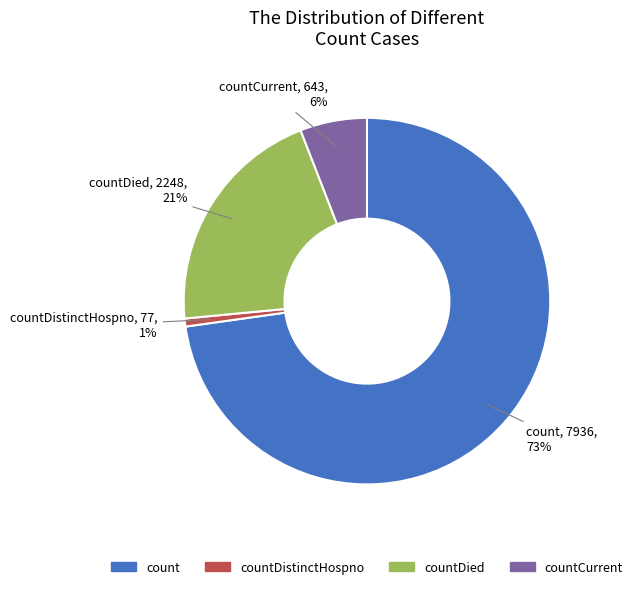

Is there a majority slice in this chart?

Yes